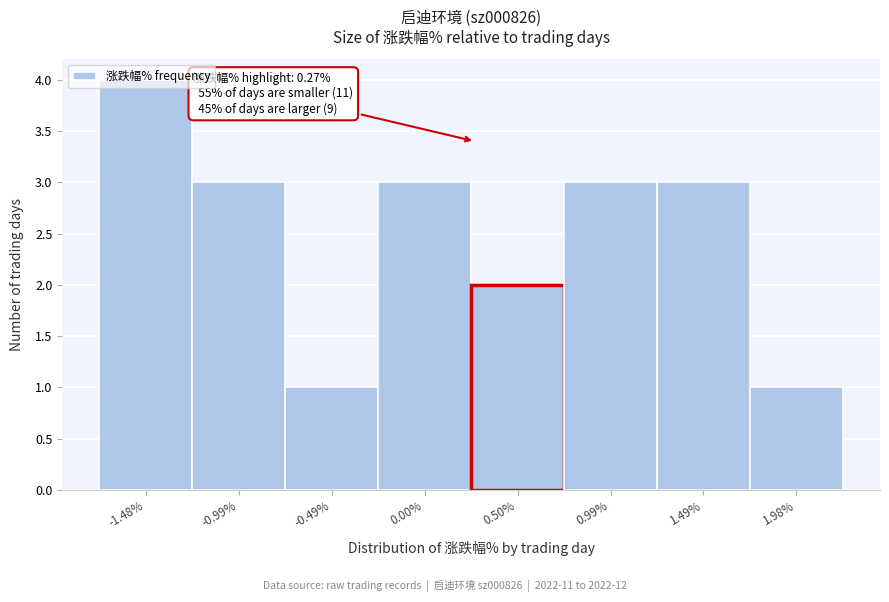

Which range on the x-axis has the tallest bar?

-1.730 to -1.235